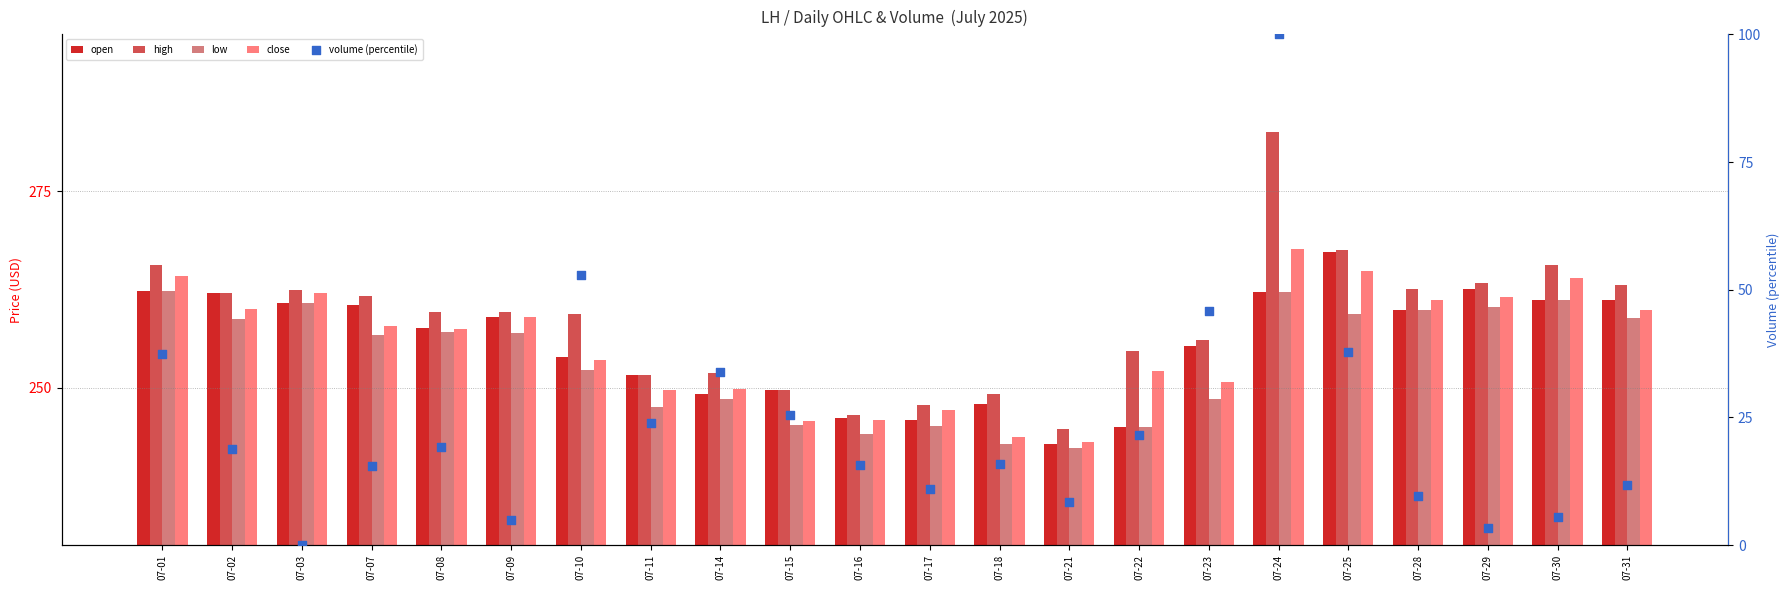

Is the value of open at 07-28 greater than the value of high at 07-25?

No